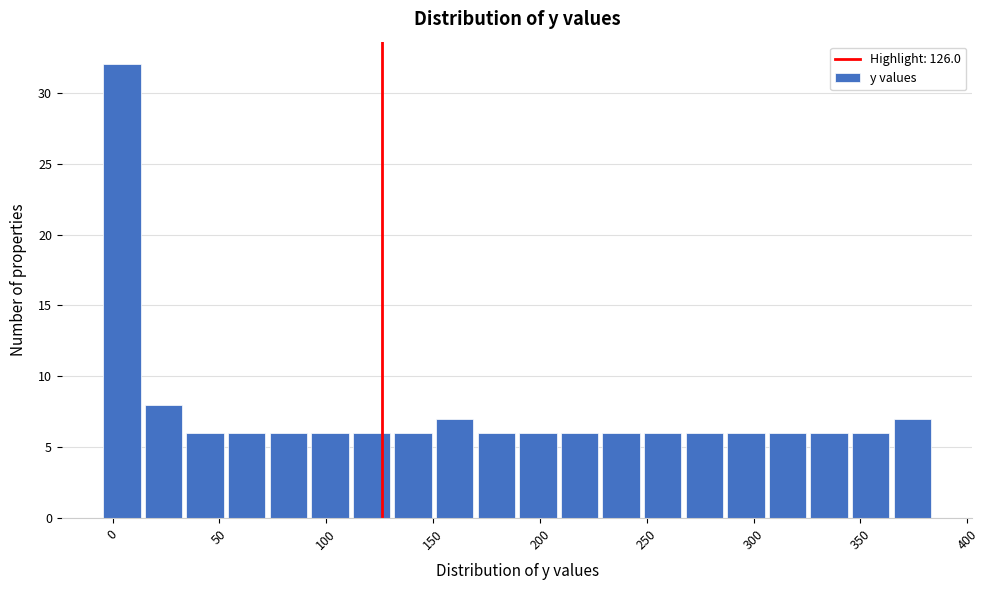

Read against the x-axis, roughly where is the centre of the tallest bar?

5